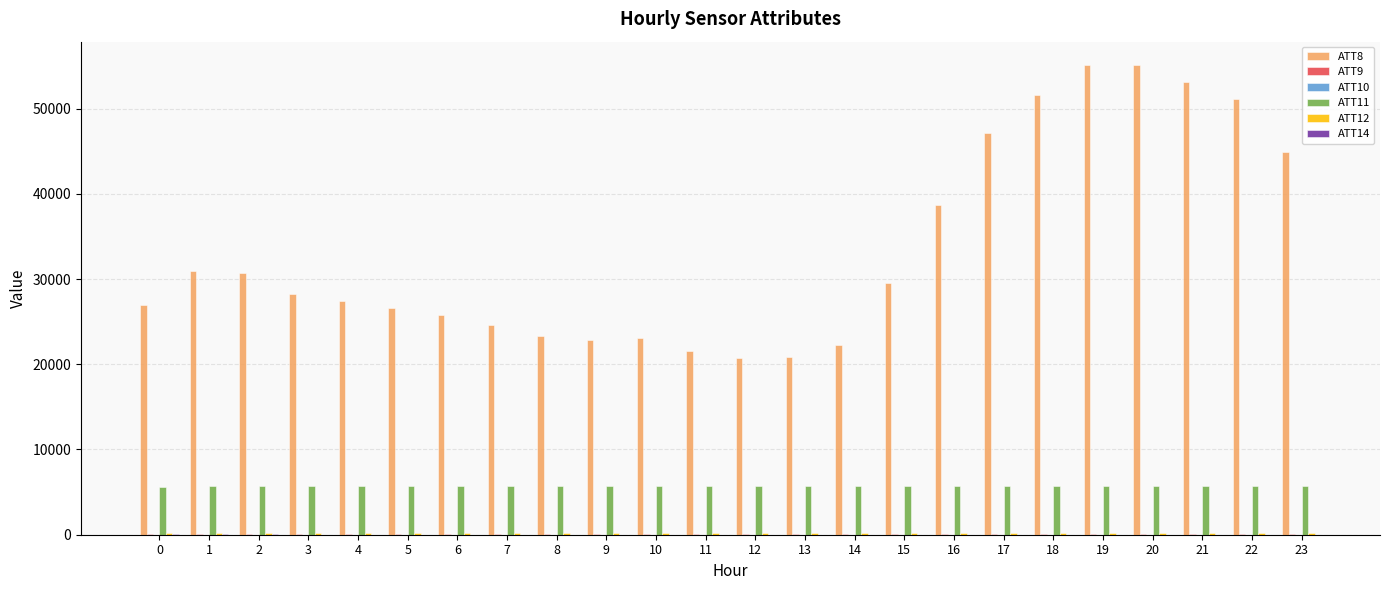

The ATT8 series shows 14835.7 at 0. True or false?

False